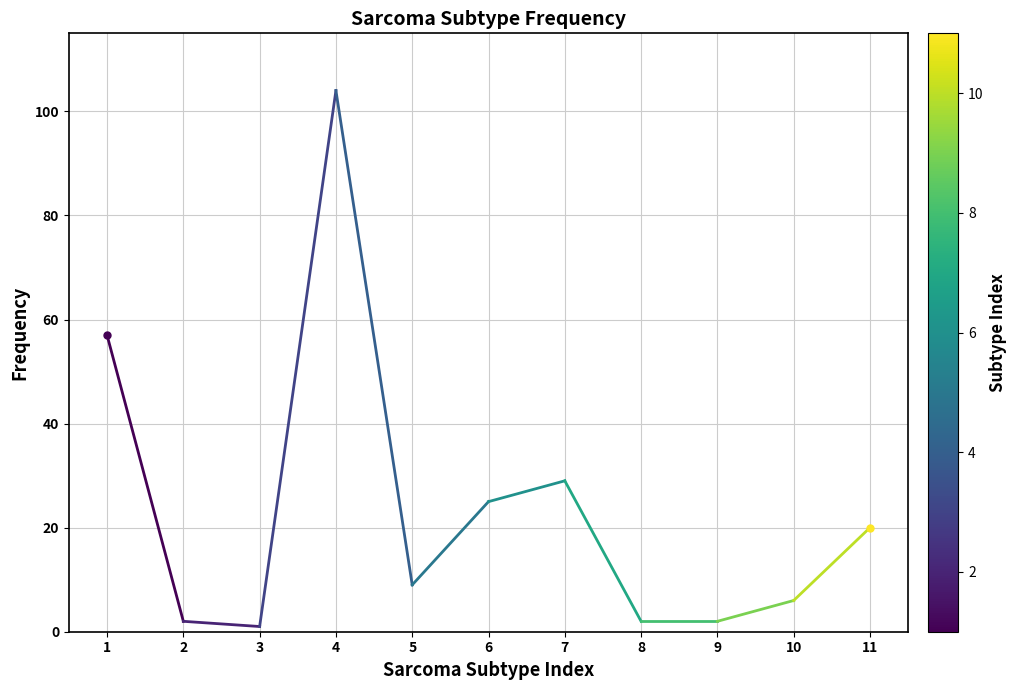

What is the average value?

23